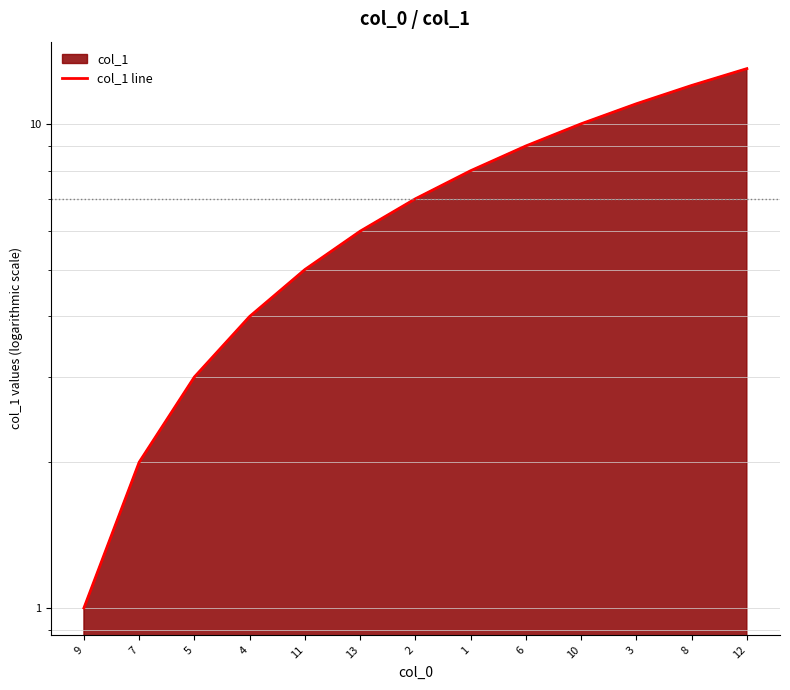

List the labels in order of value, smallest first.

9, 7, 5, 4, 11, 13, 2, 1, 6, 10, 3, 8, 12